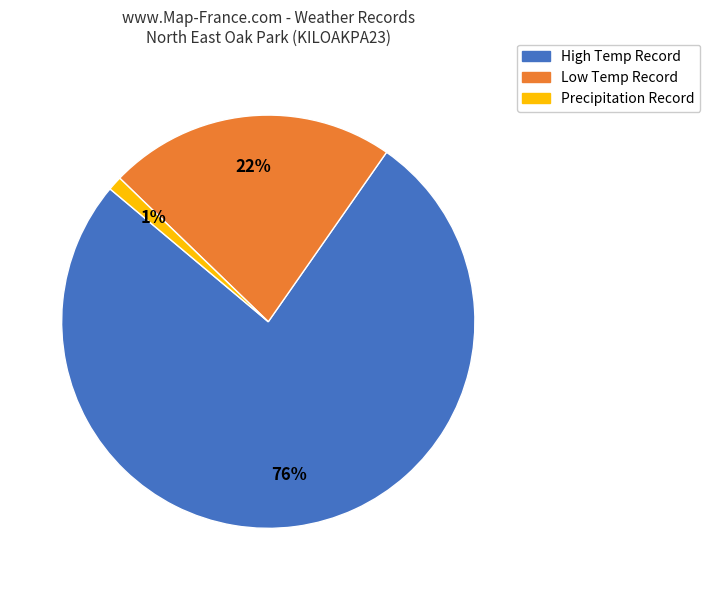

Is there a majority slice in this chart?

Yes